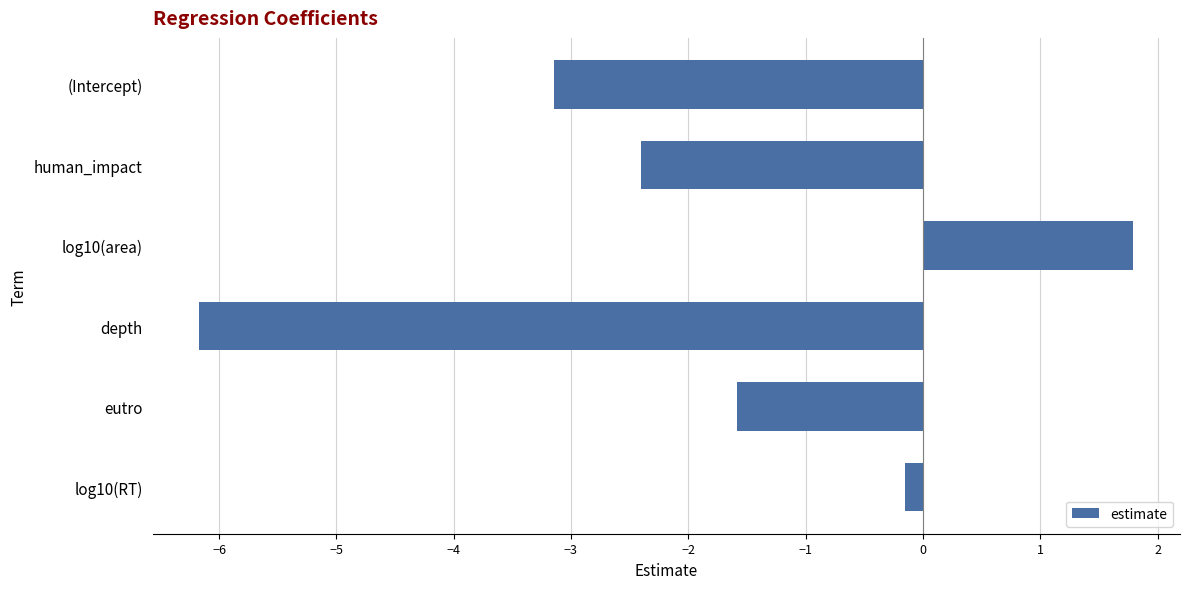

What is the average value?

-1.9